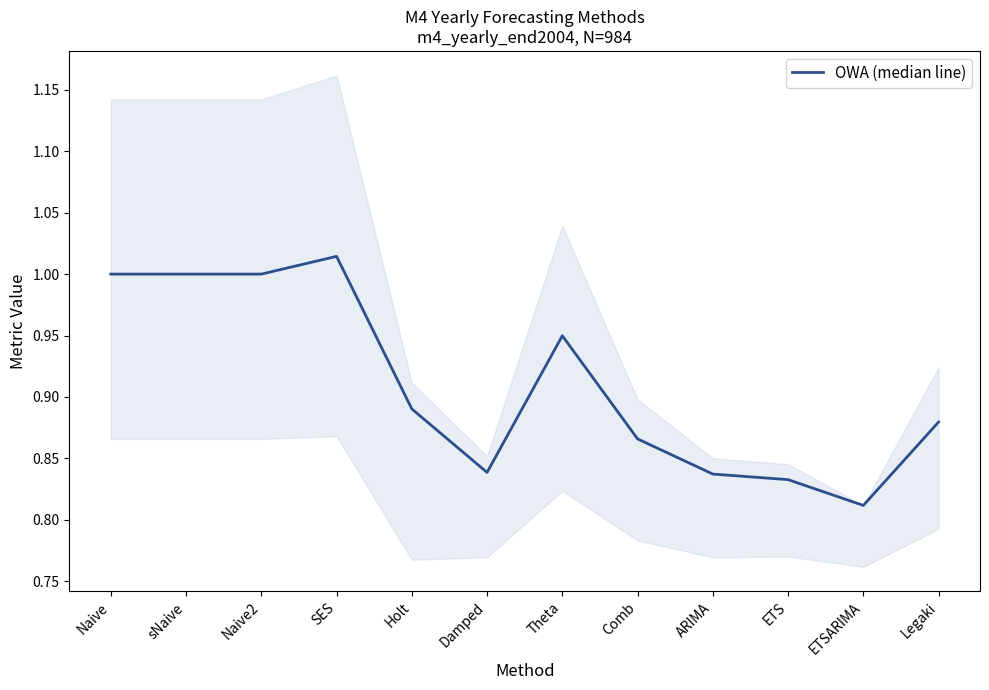

Reading right to left, transcribe all the data shown in this chart.

0.9	0.8	0.8	0.8	0.9	0.9	0.8	0.9	1.0	1.0	1.0	1.0